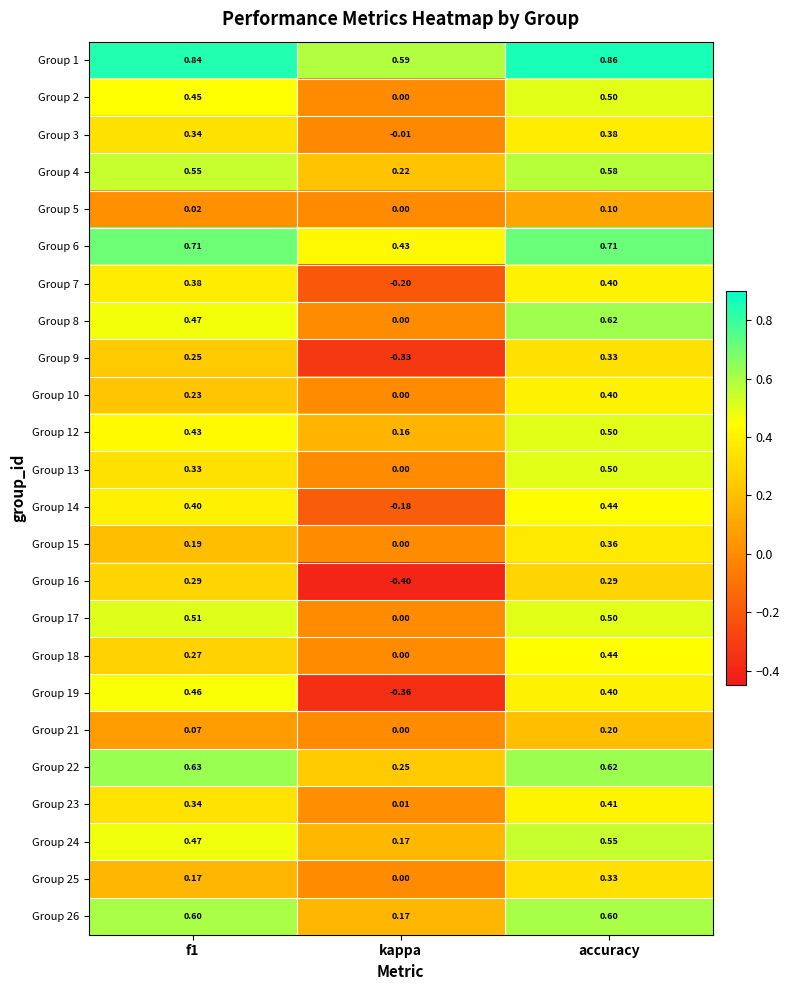

Where is Group 10 nearest to the value 0?

kappa